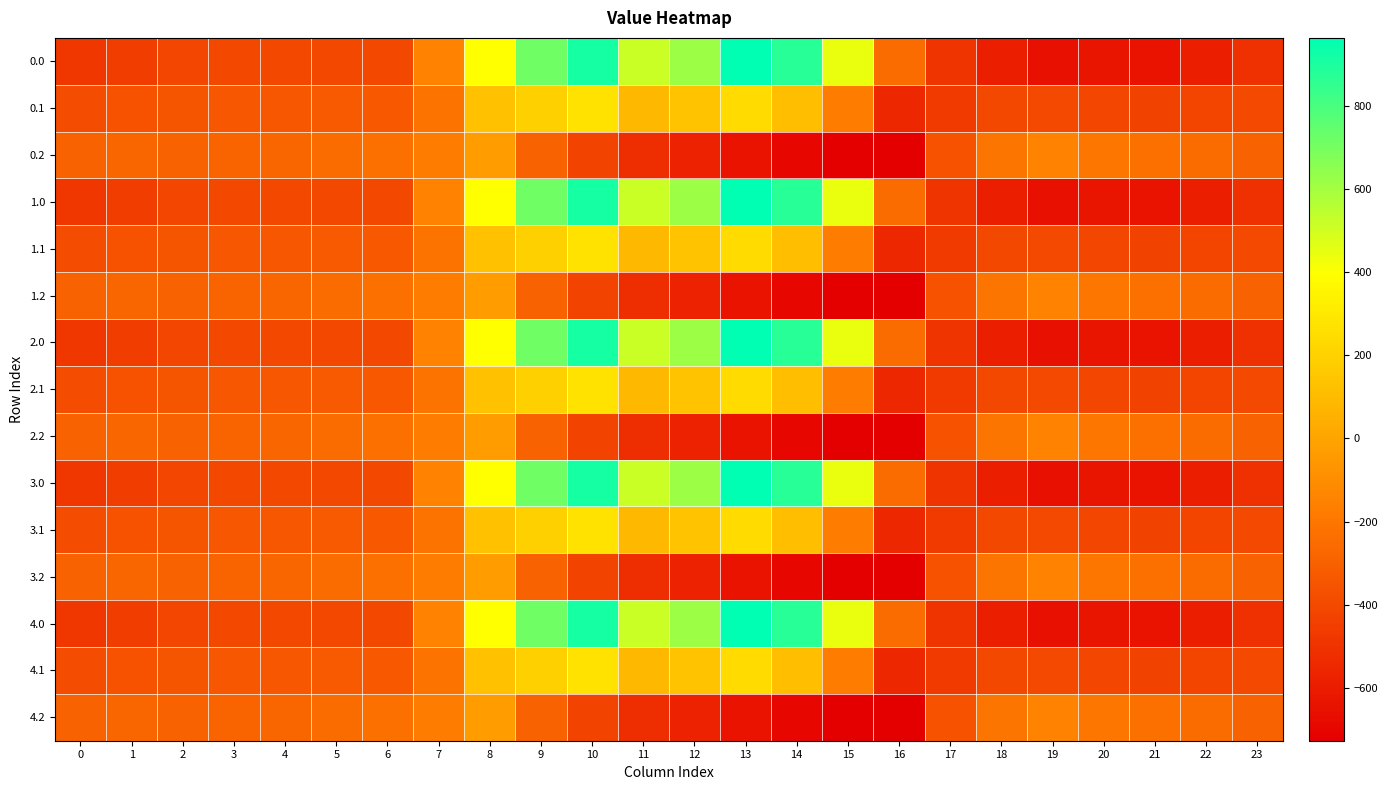

Rank the series by their maximum value, from lowest to highest.

0.2, 1.2, 2.2, 3.2, 4.2, 0.1, 1.1, 2.1, 3.1, 4.1, 0.0, 1.0, 2.0, 3.0, 4.0